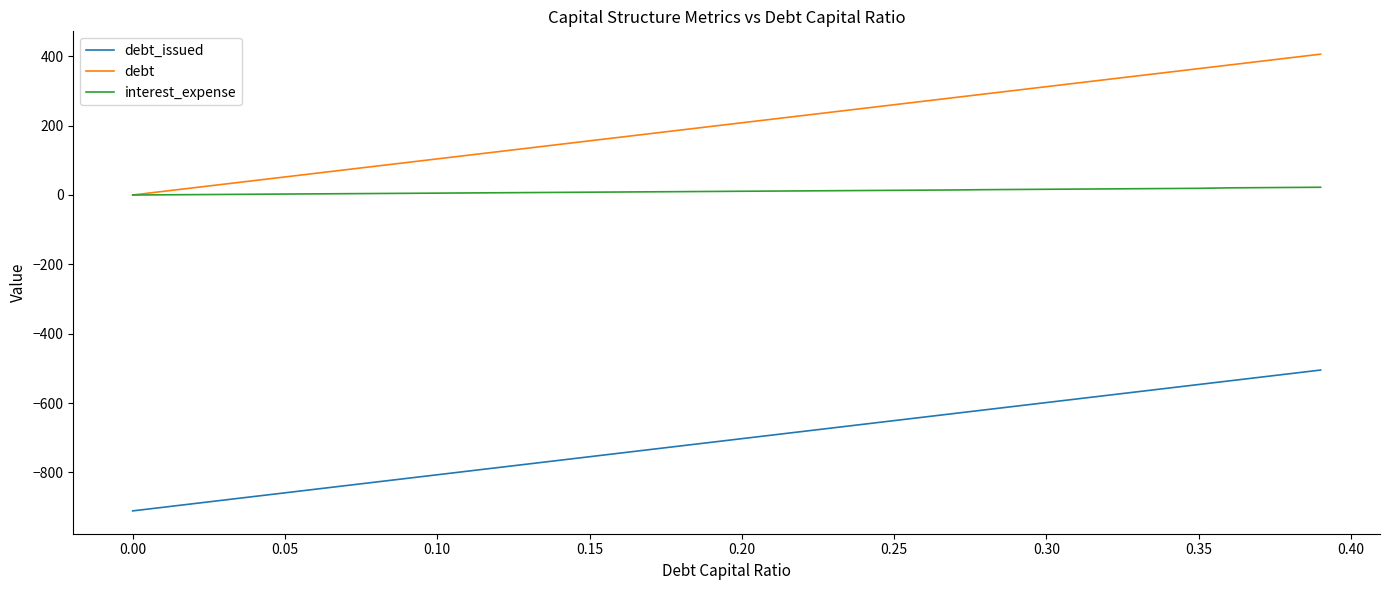

True or false: interest_expense and debt_issued intersect in this chart.

False